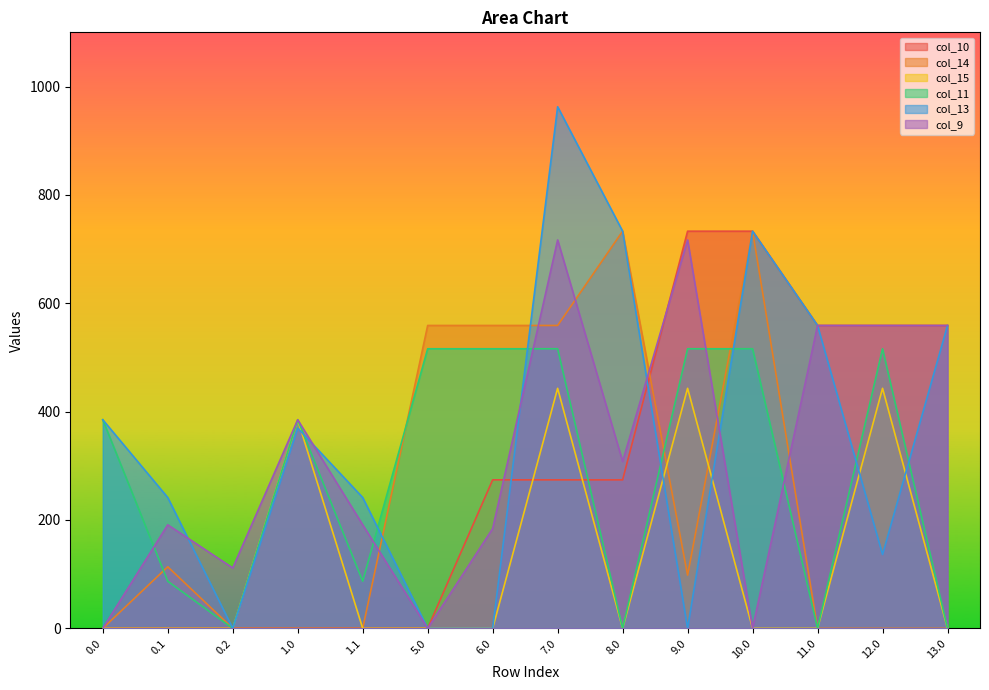

At which category is the sum across all series the highest?

7.0